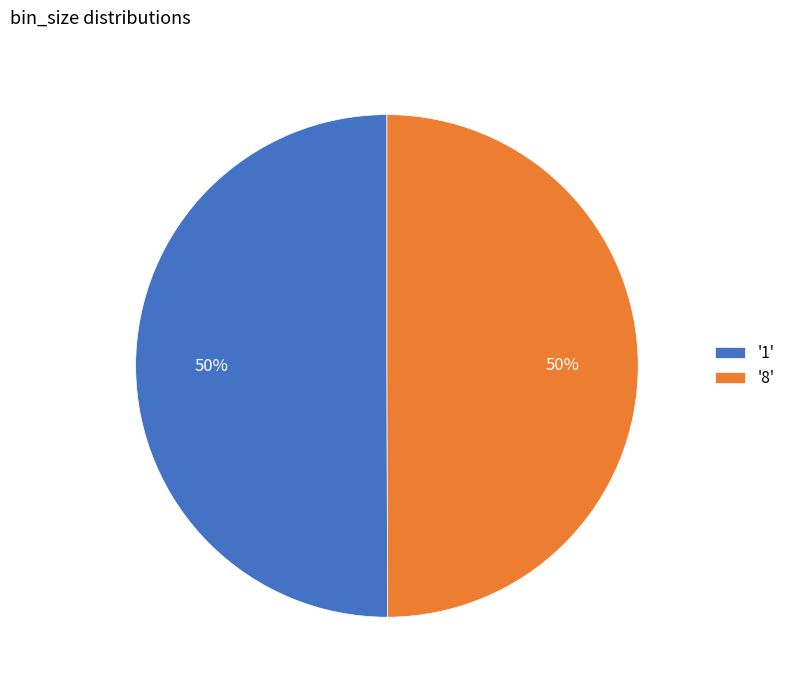

To the nearest percent, what portion does '8' represent?

50%